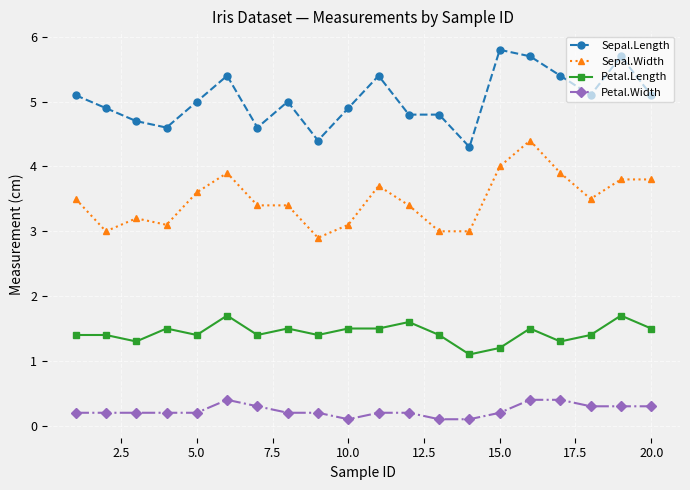

Does the chart have visible grid lines?

Yes